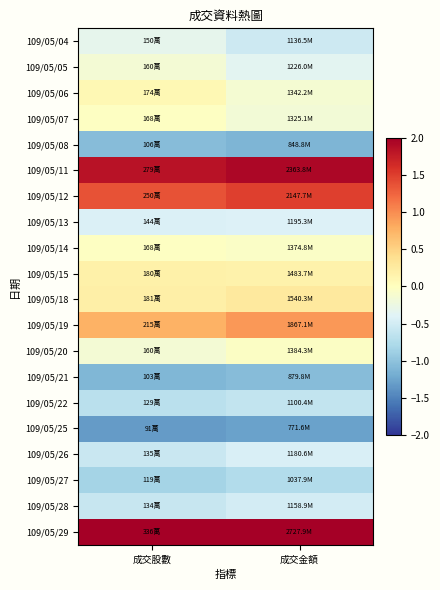

What is the smallest value displayed?

-1.3